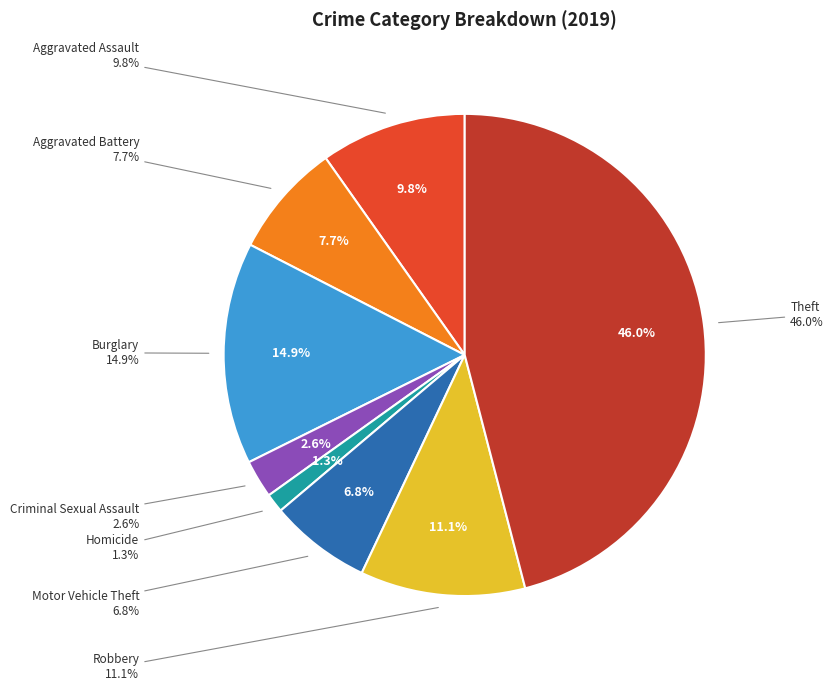

To the nearest percent, what is the difference between the Burglary and Motor Vehicle Theft slice percentages?

8%